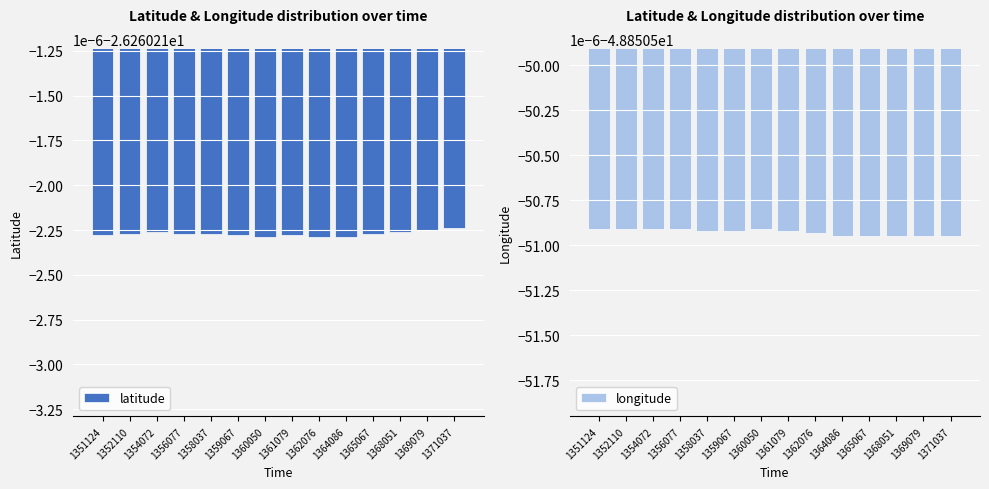

What is the greatest value displayed?

-26.3